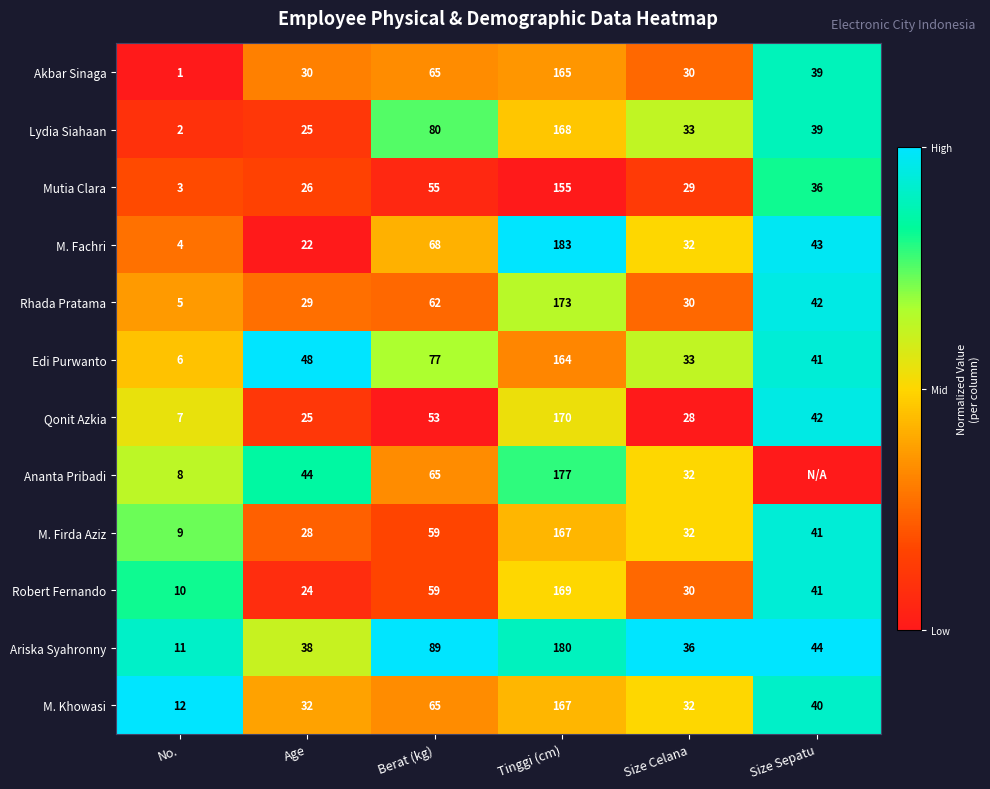

What is the difference between the maximum and second lowest values in the M. Khowasi series?

135